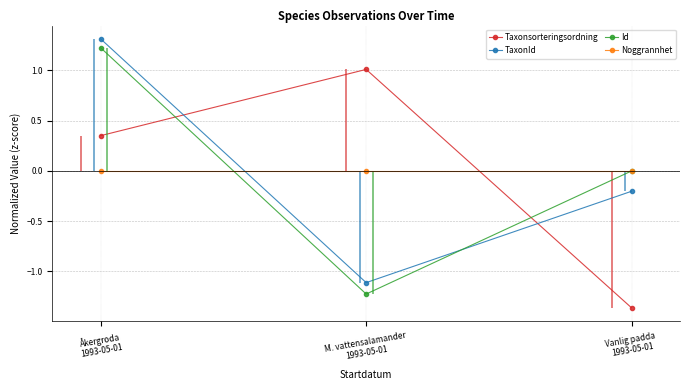

Which label corresponds to the smallest value in the chart?

Vanlig padda
1993-05-01